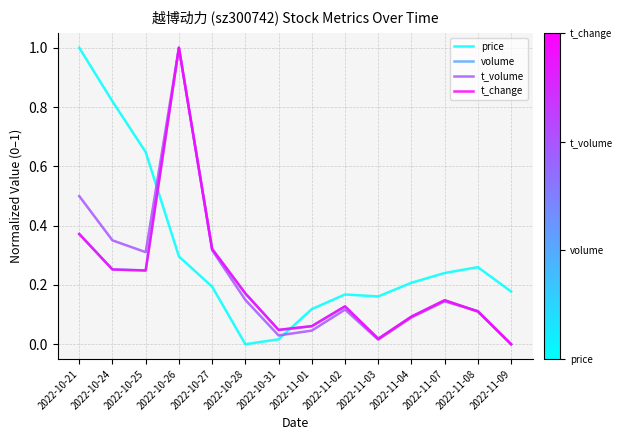

Between 2022-10-25 and 2022-10-26, which series saw the biggest shift?

t_change